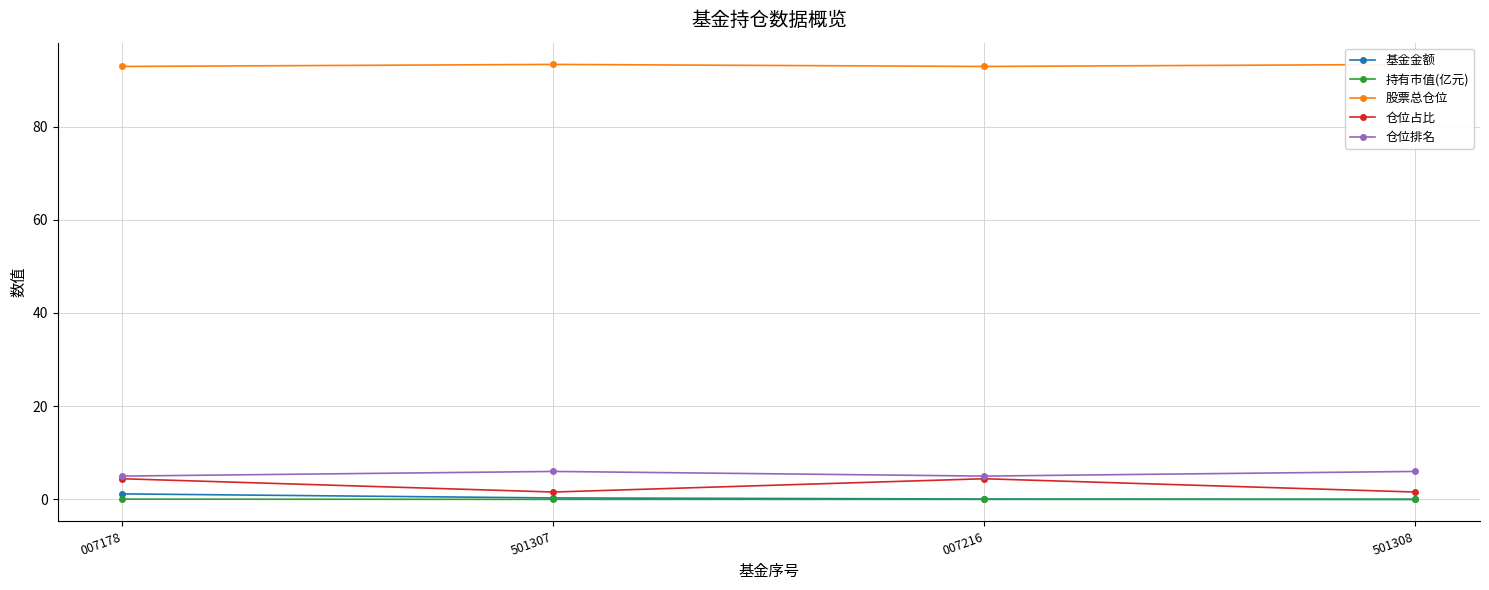

What is the greatest value displayed?

93.3